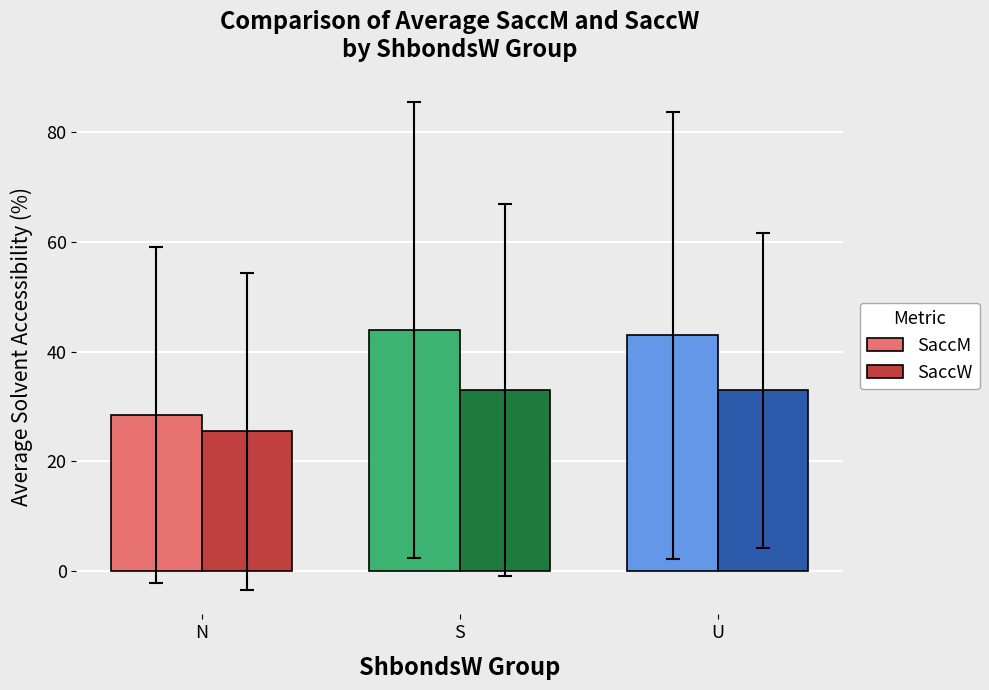

What value does the SaccM series have at U?

43.0